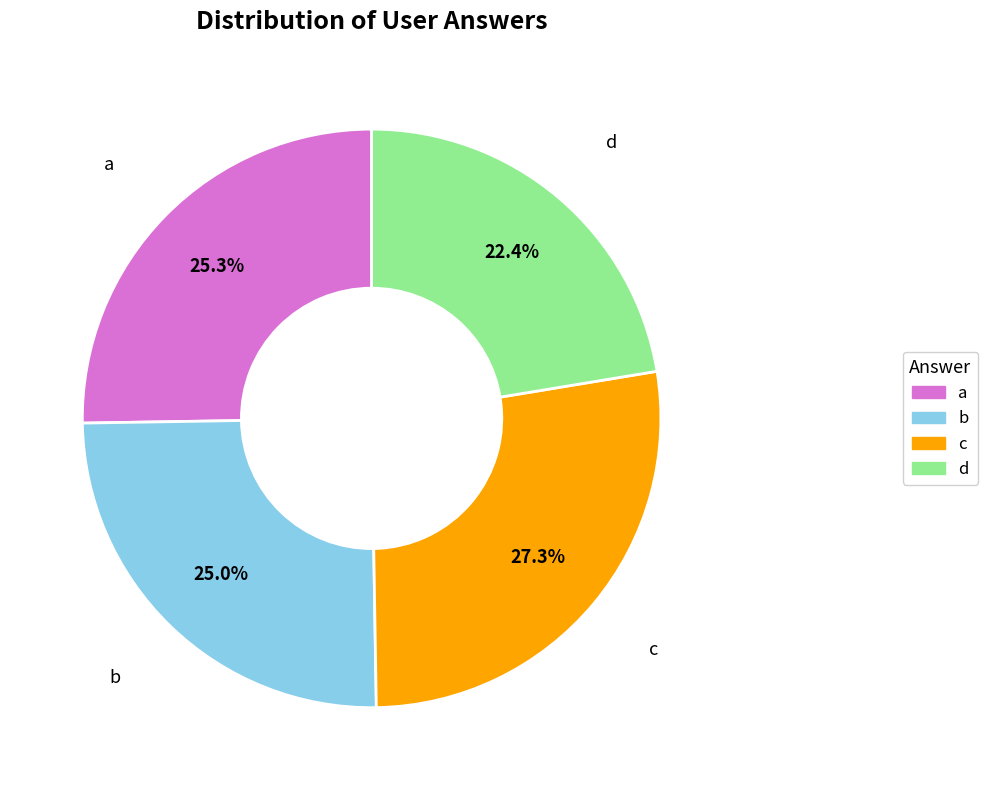

What percentage is the c slice, to the nearest percent?

27%